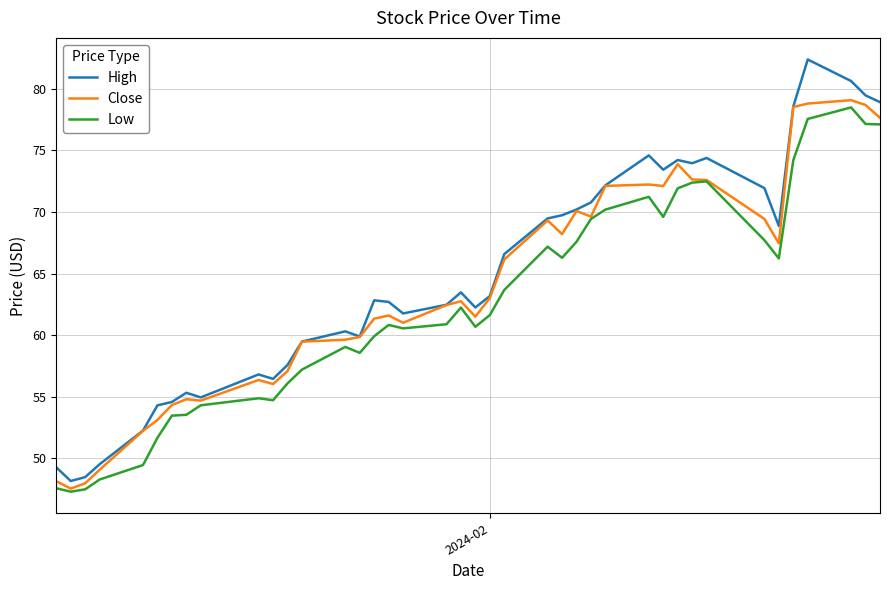

True or false: Low and High cross at least once.

False